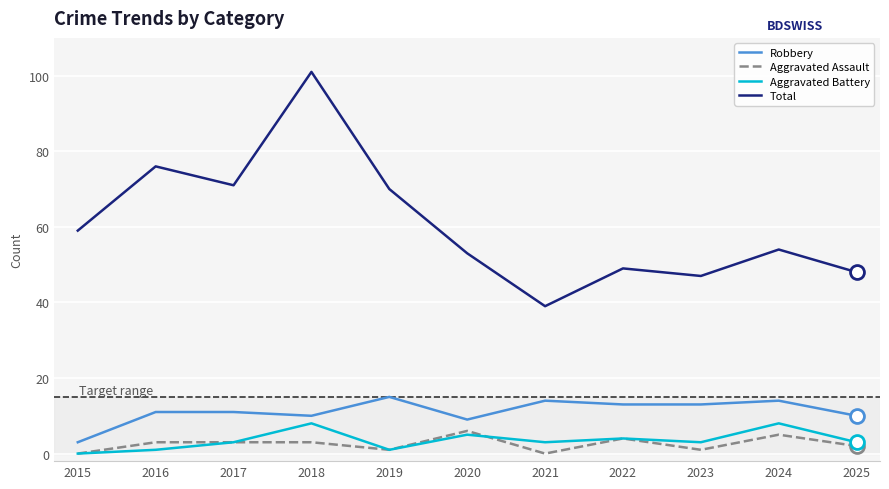

Which series has the largest total across all categories?

Total